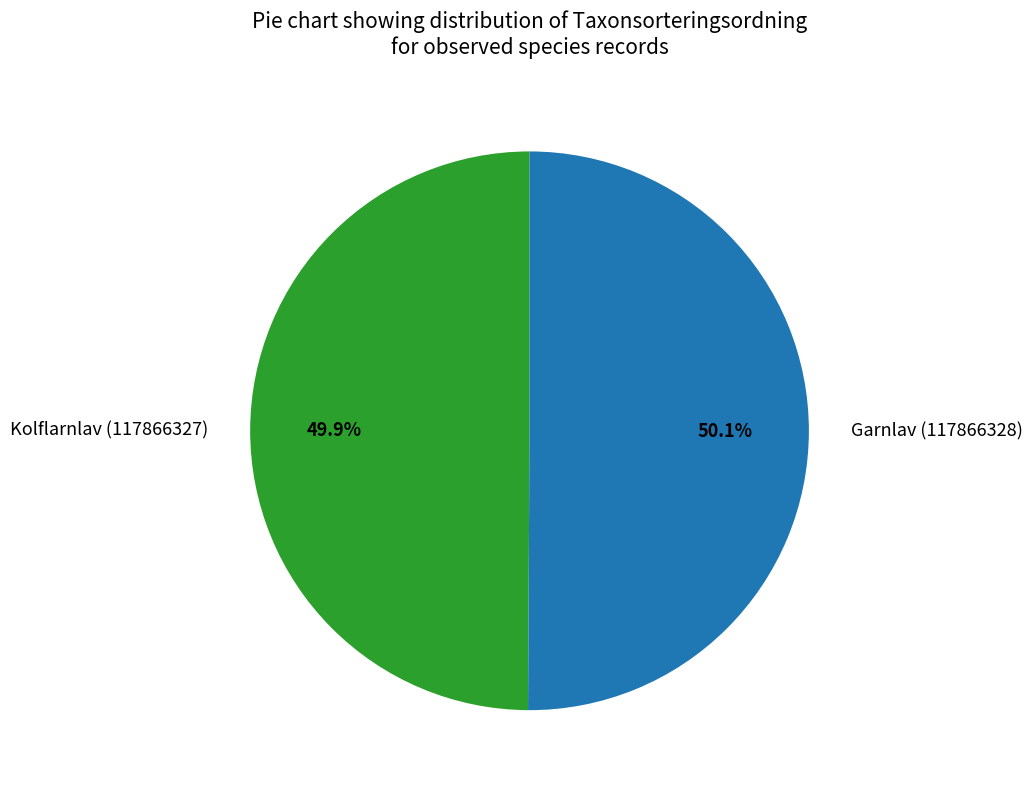

What is the ratio of the value at Garnlav (117866328) to the value at Kolflarnlav (117866327)?

1.0